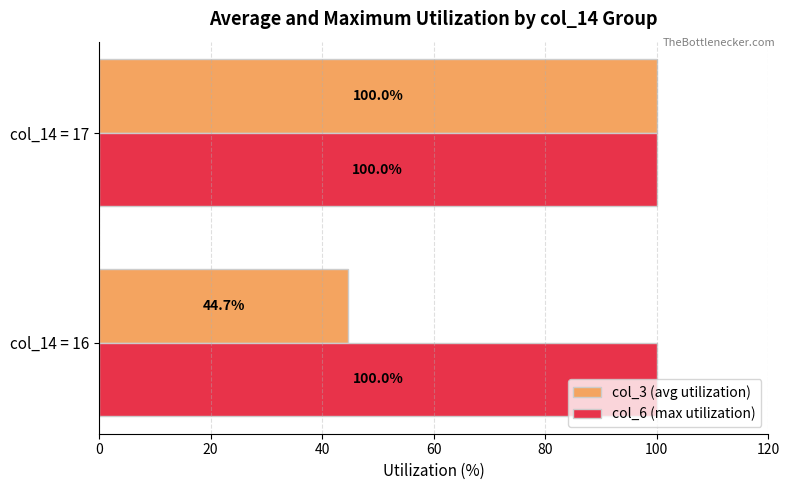

Rank the series by their average value, from lowest to highest.

col_3 (avg utilization), col_6 (max utilization)